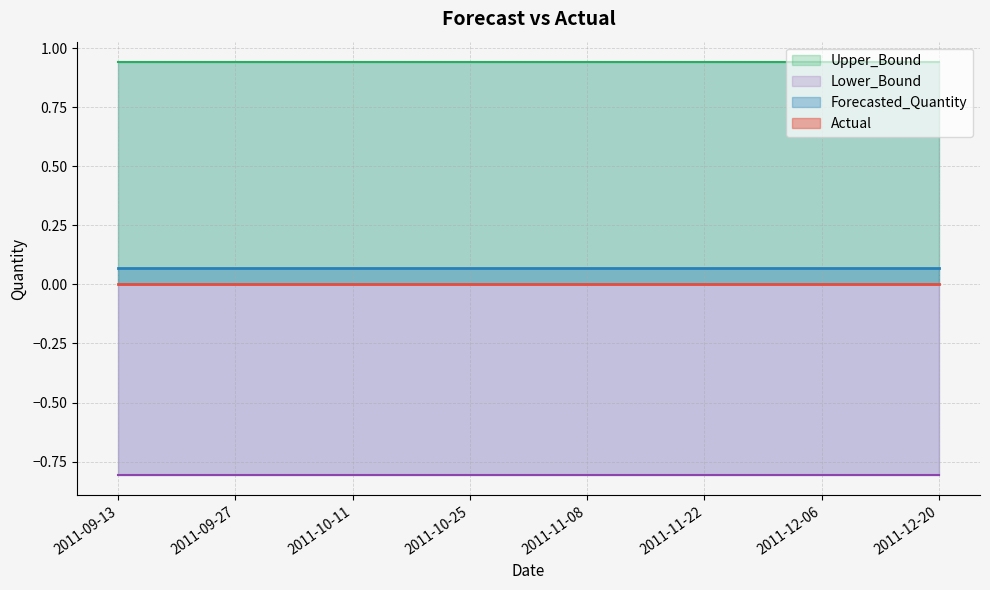

At how many categories does at least one series exceed 0?

15